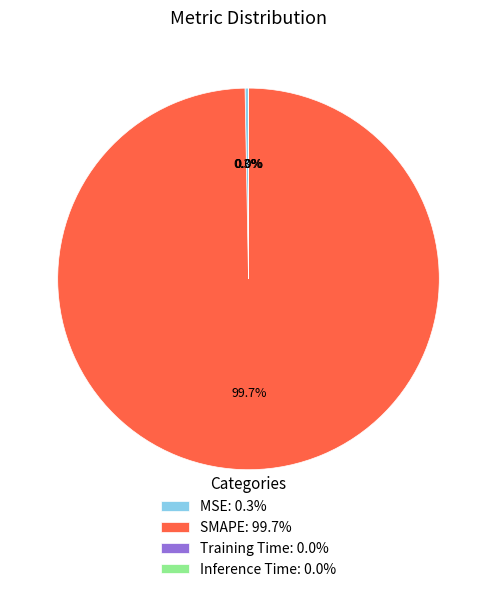

Which category accounts for the majority?

SMAPE